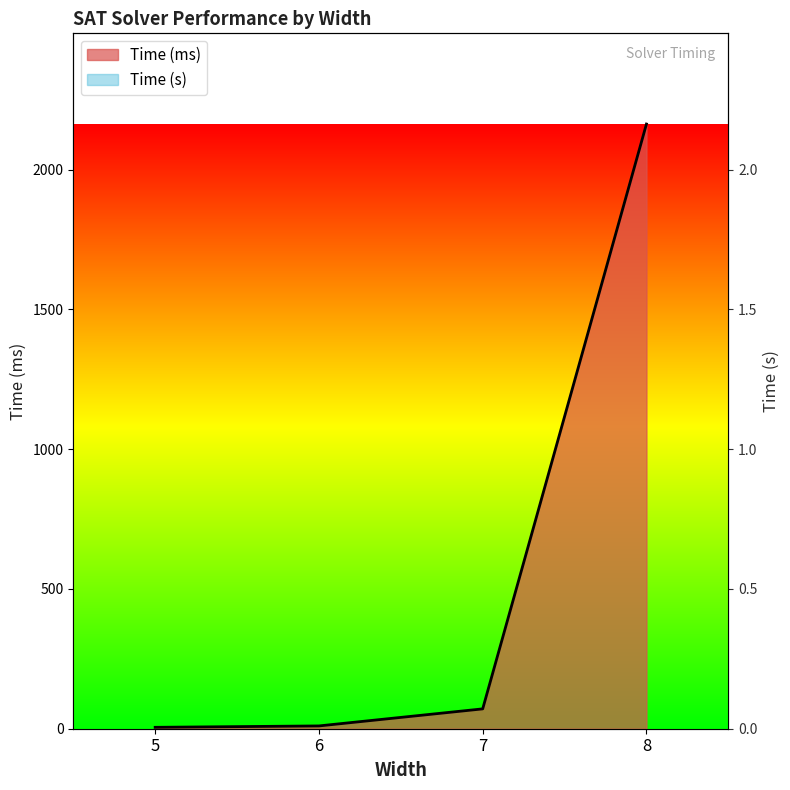

What is the difference between the maximum and minimum values in the Time (s) series?

2.2